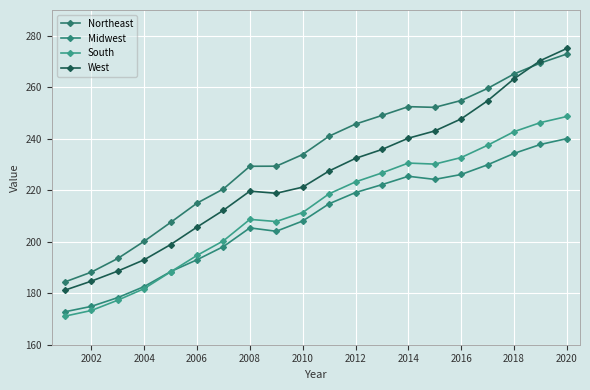

Does the chart have visible grid lines?

Yes